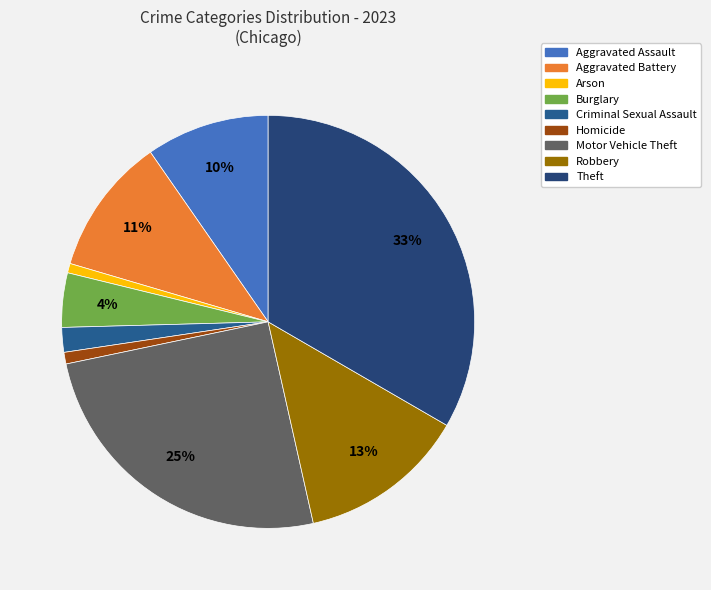

Does Aggravated Assault account for over 50% of the chart?

No